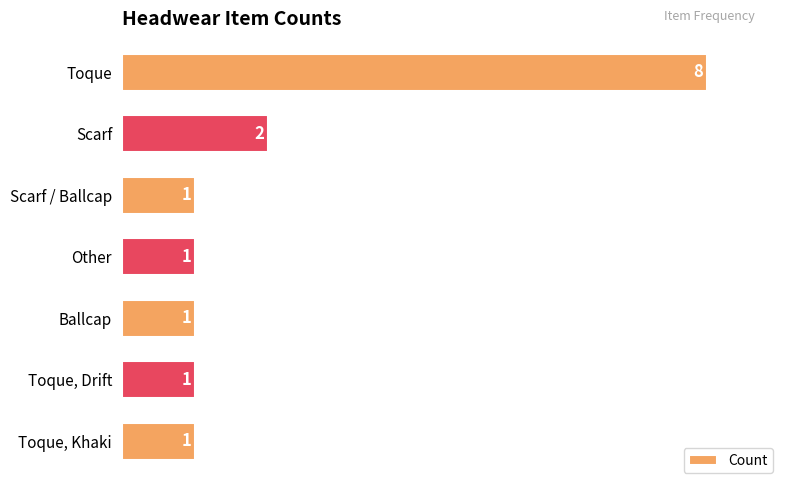

What is the smallest value displayed?

1